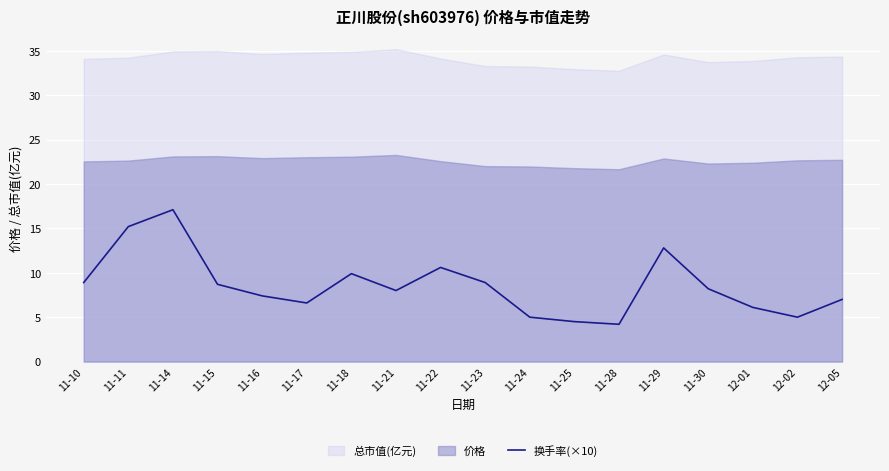

Which category has the highest value in the 换手率(×10) series?

11-14